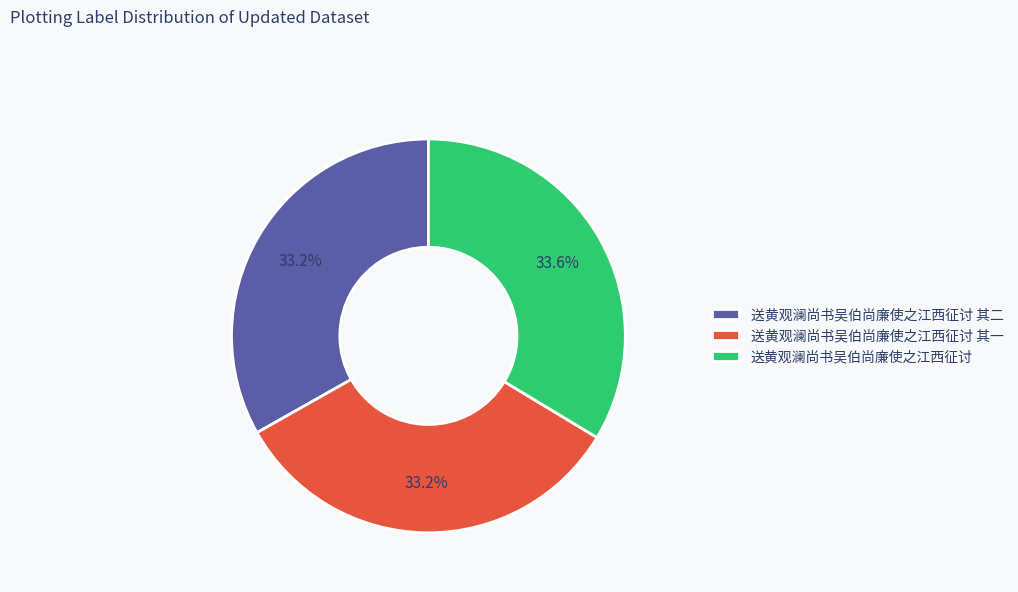

How much of the chart is everything except 送黄观澜尚书吴伯尚廉使之江西征讨 其二?

66.8%